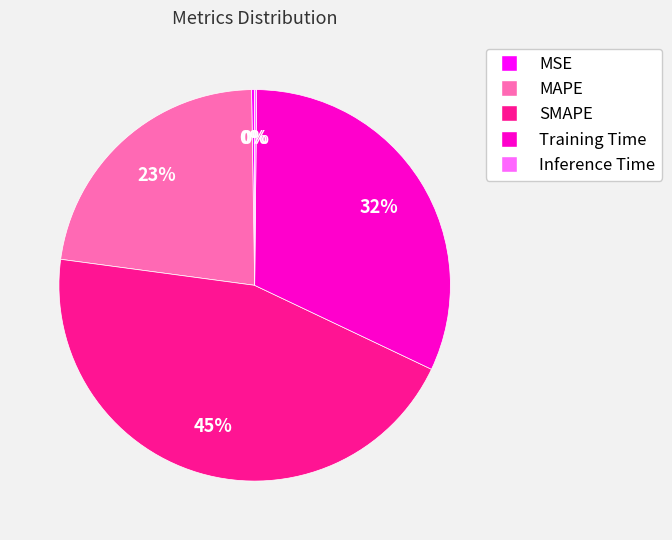

What is the largest slice in the pie chart?

SMAPE